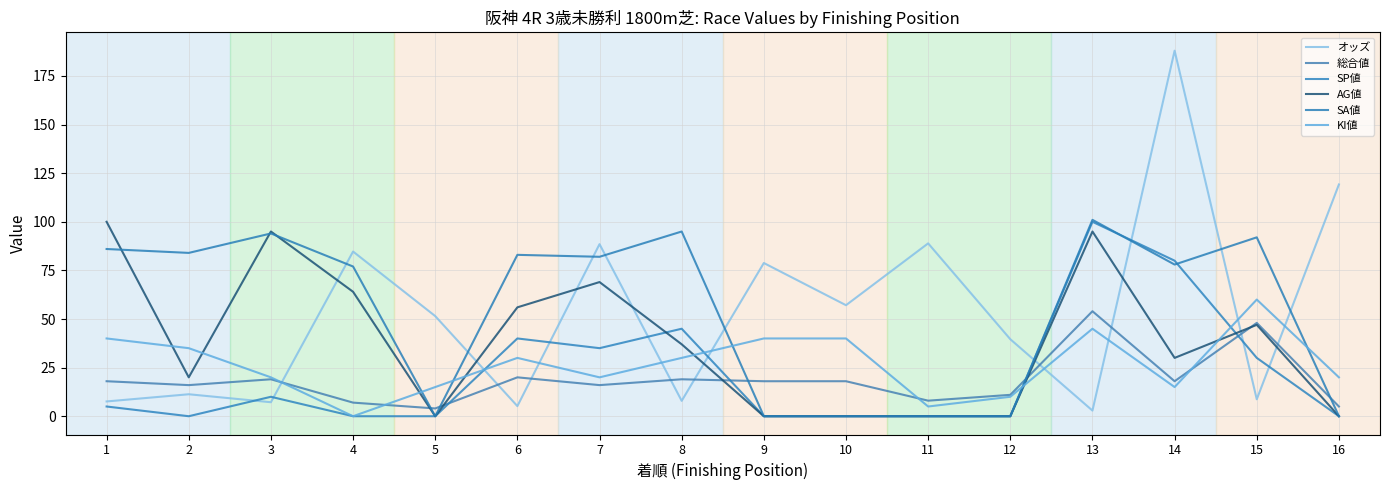

At how many categories does at least one series exceed 60?

13